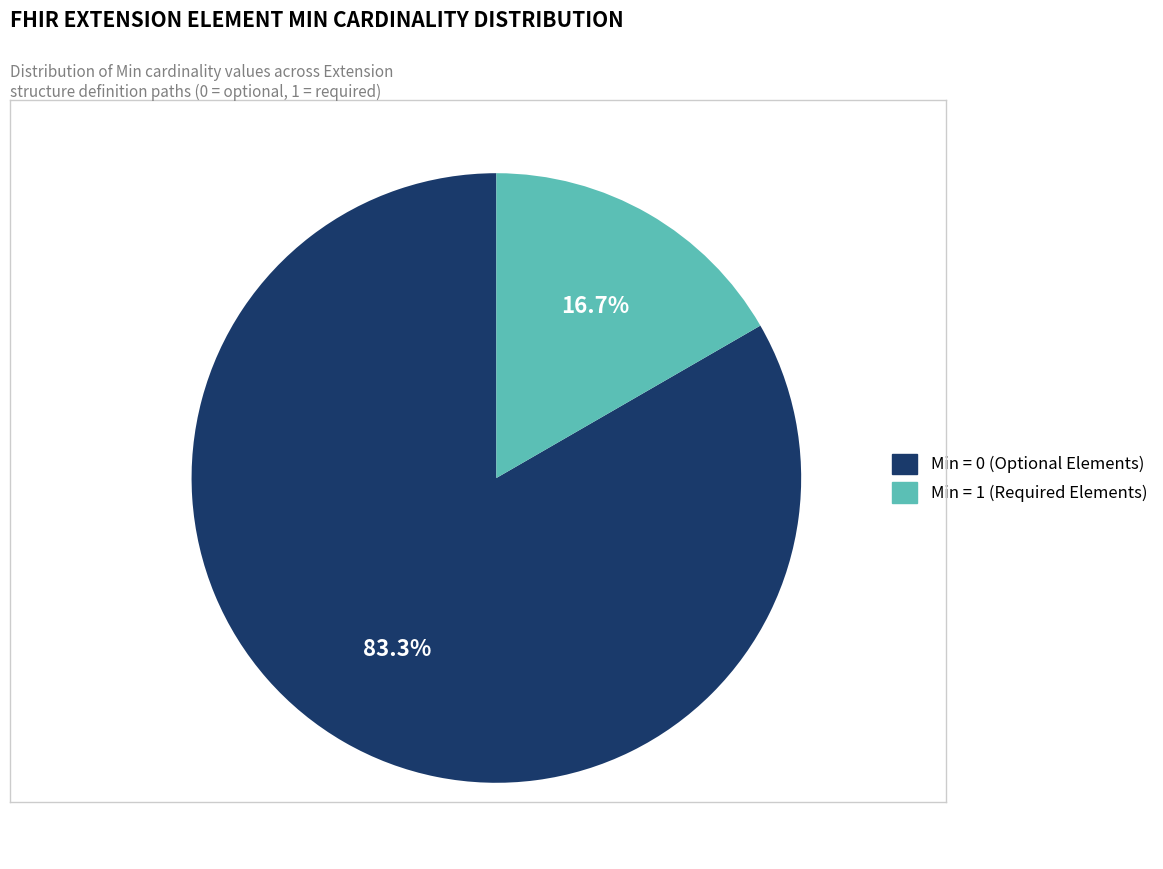

To the nearest percent, what is the difference between the largest and smallest slice percentages?

67%